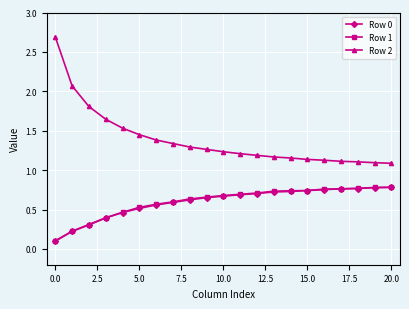

Which series has the largest range (max minus min)?

Row 2